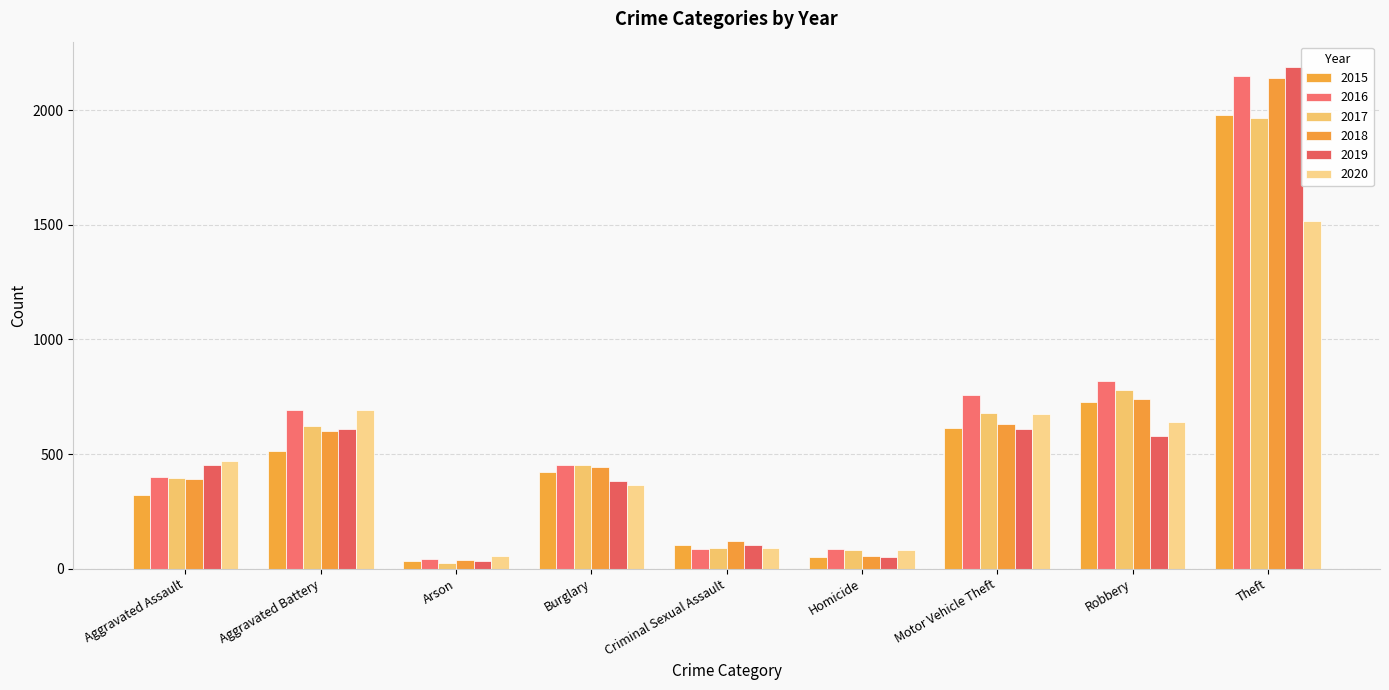

How many data points in 2016 are less than 451?

4